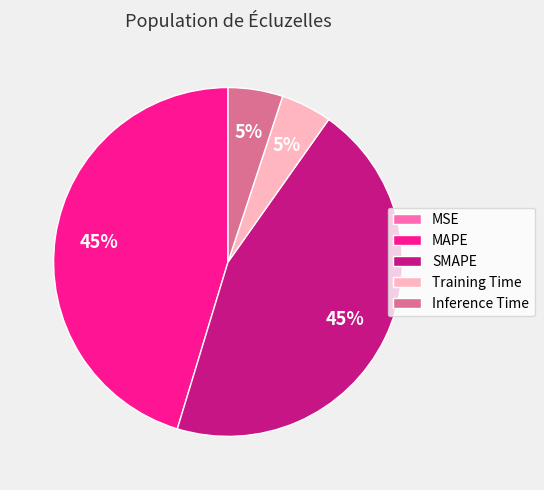

Which has a higher value, Inference Time or SMAPE?

SMAPE